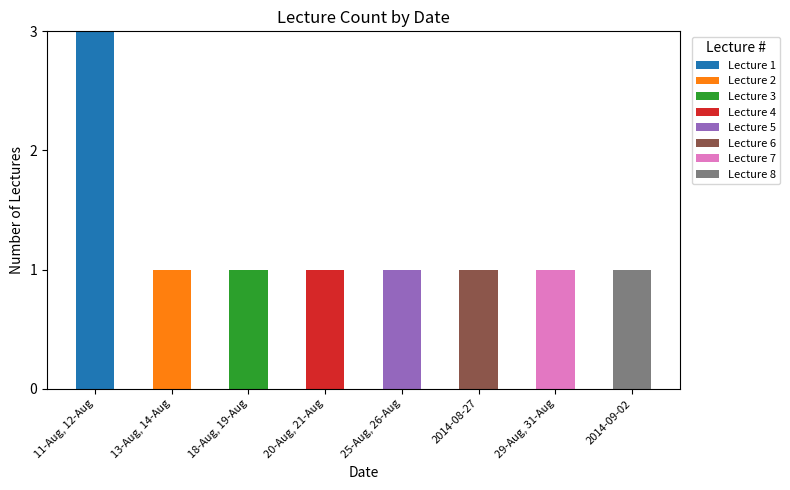

Count the number of data series in this chart.

8